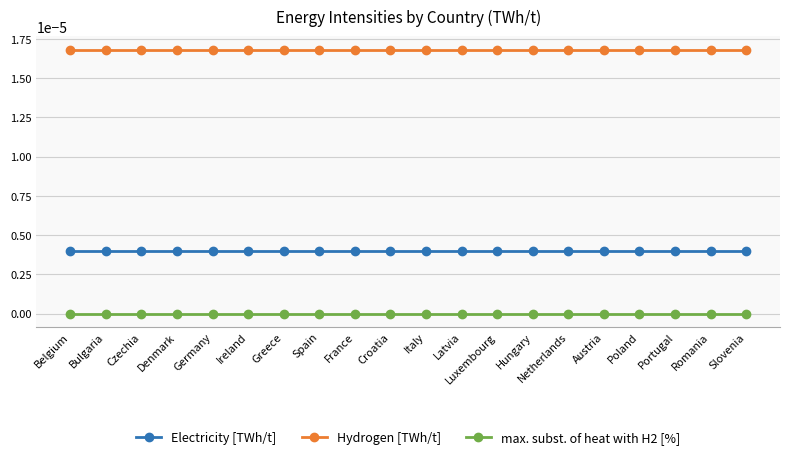

True or false: max. subst. of heat with H2 [%] and Electricity [TWh/t] intersect in this chart.

False